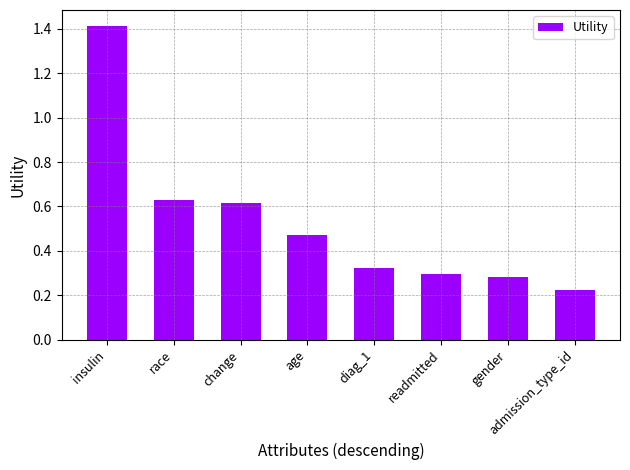

The chart shows a value of 2.0 at insulin. True or false?

False